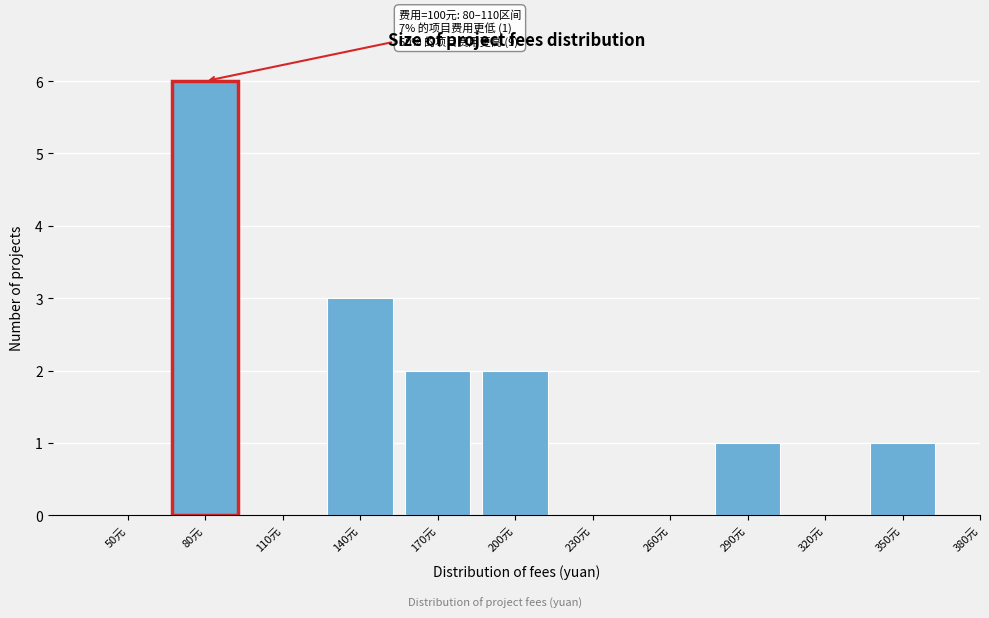

Reading left to right, what are all the values shown in this chart?

50元=0	80元=6	110元=0	140元=3	170元=2	200元=2	230元=0	260元=0	290元=1	320元=0	350元=1